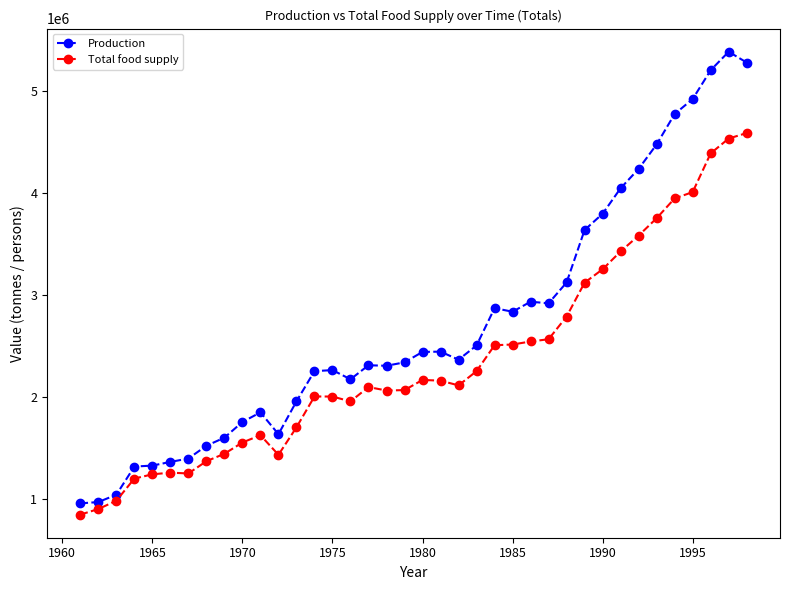

True or false: Production has more than 1 interior local peaks.

True